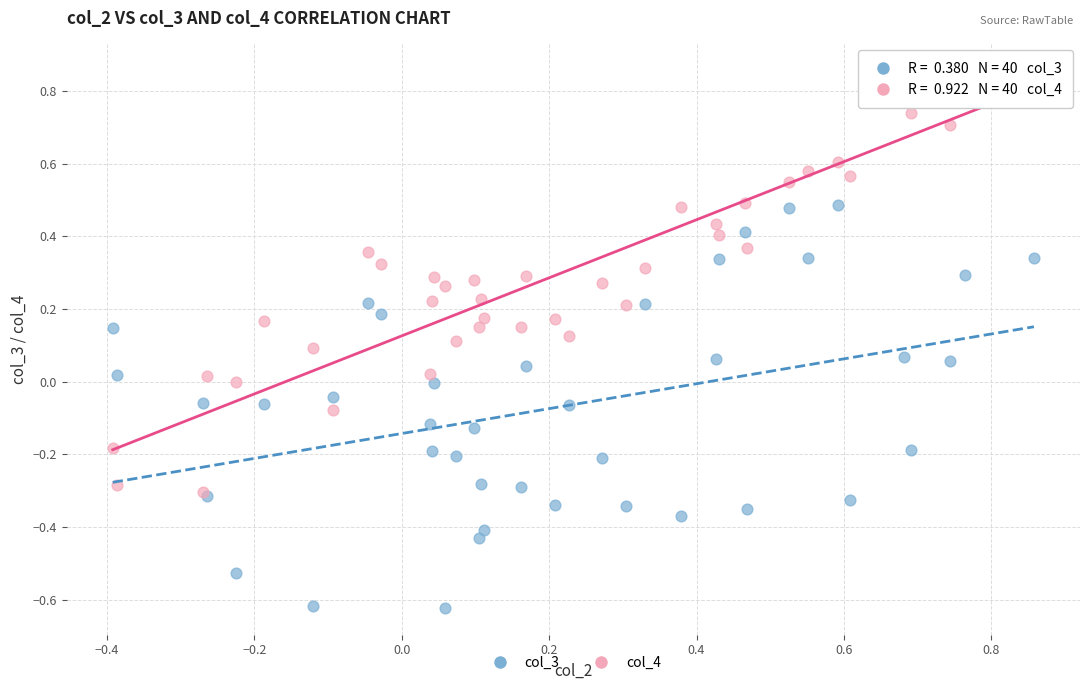

Which series has the widest spread of Y values?

col_4